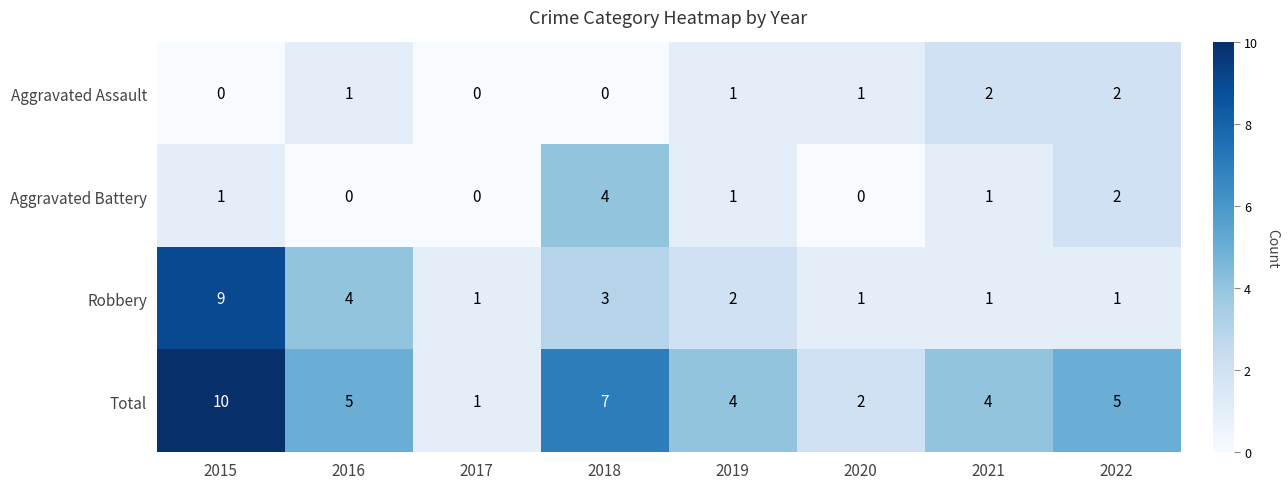

How many series are shown in this chart?

4